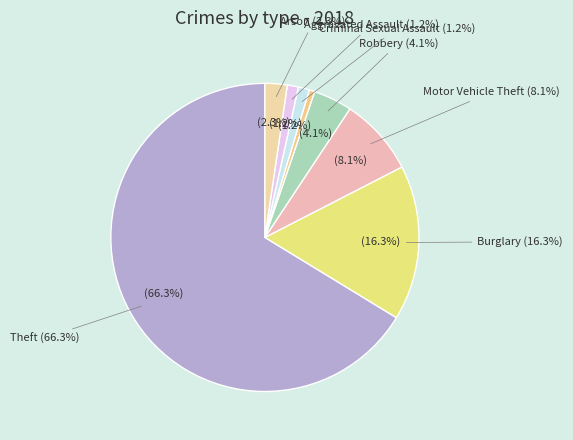

Combined, do Robbery and Motor Vehicle Theft account for over 50%?

No